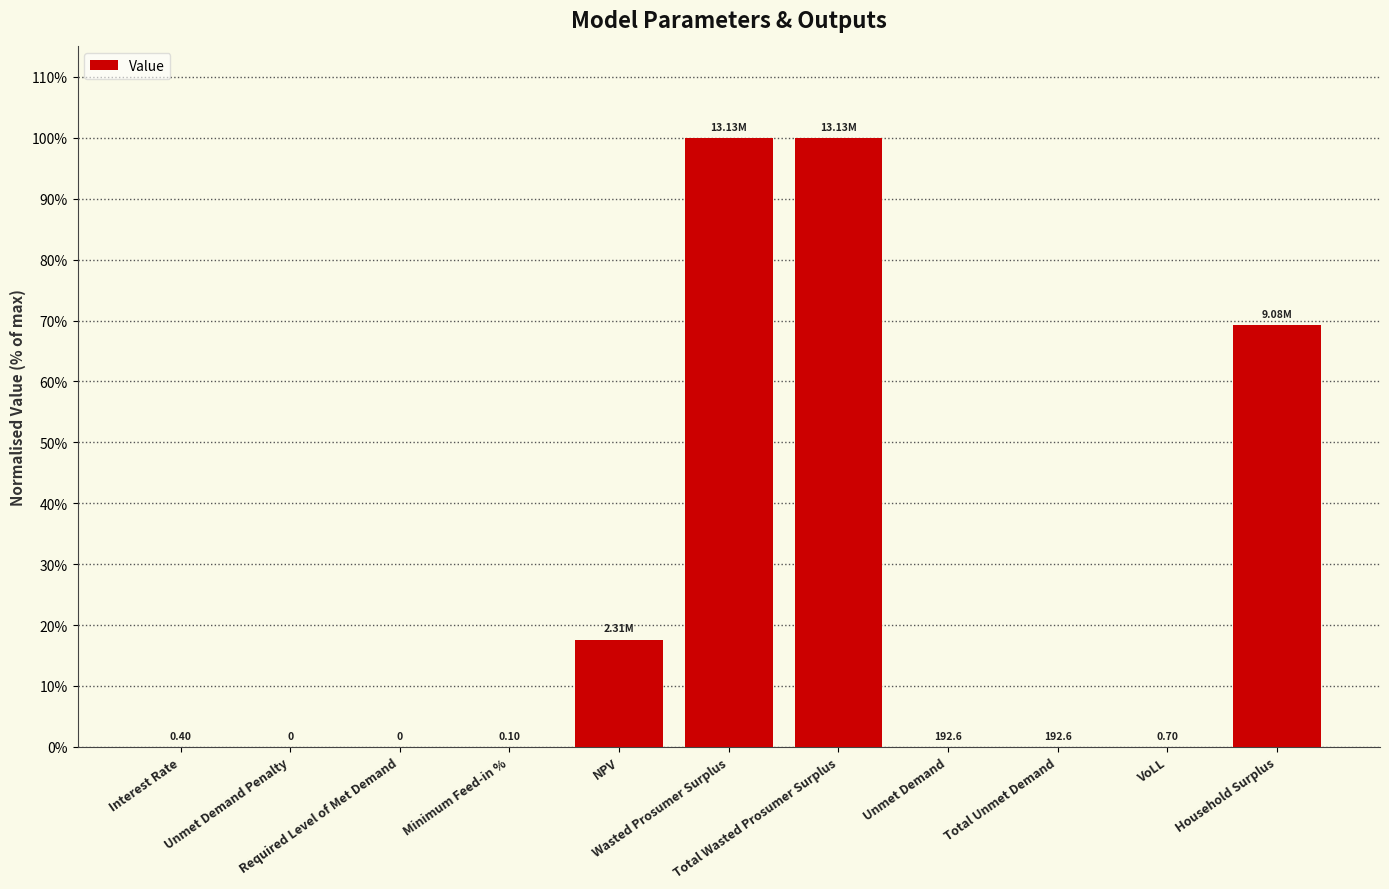

True or false: the data shows 0.0 at Required Level of Met Demand.

True